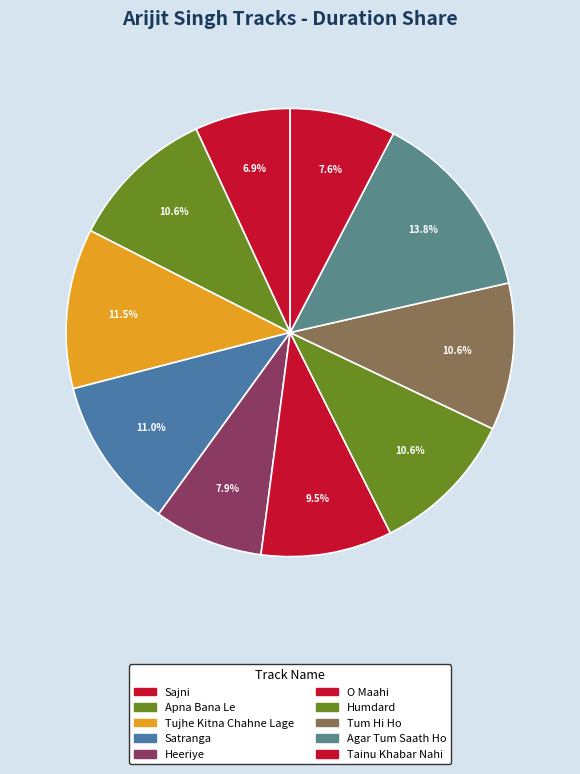

Which slice is the smallest?

Sajni